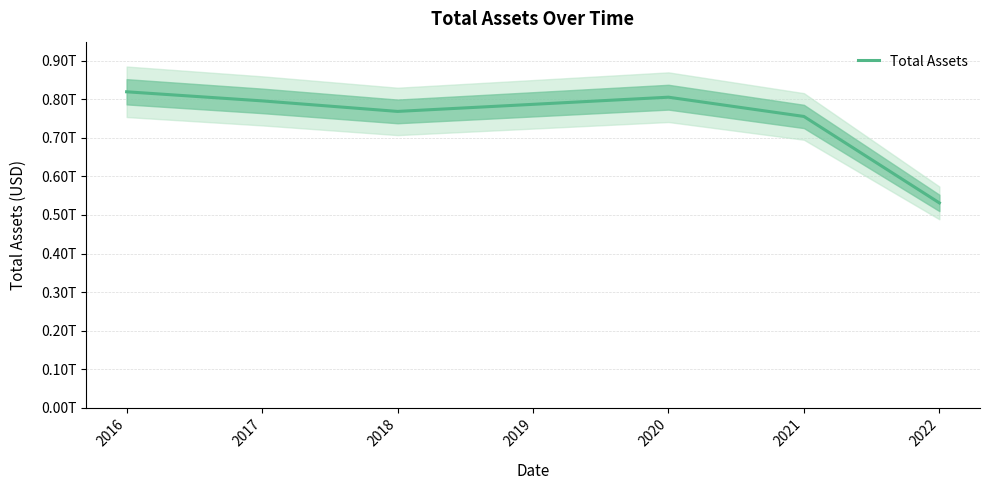

What is the value of the 2nd point from the left?

796289000000